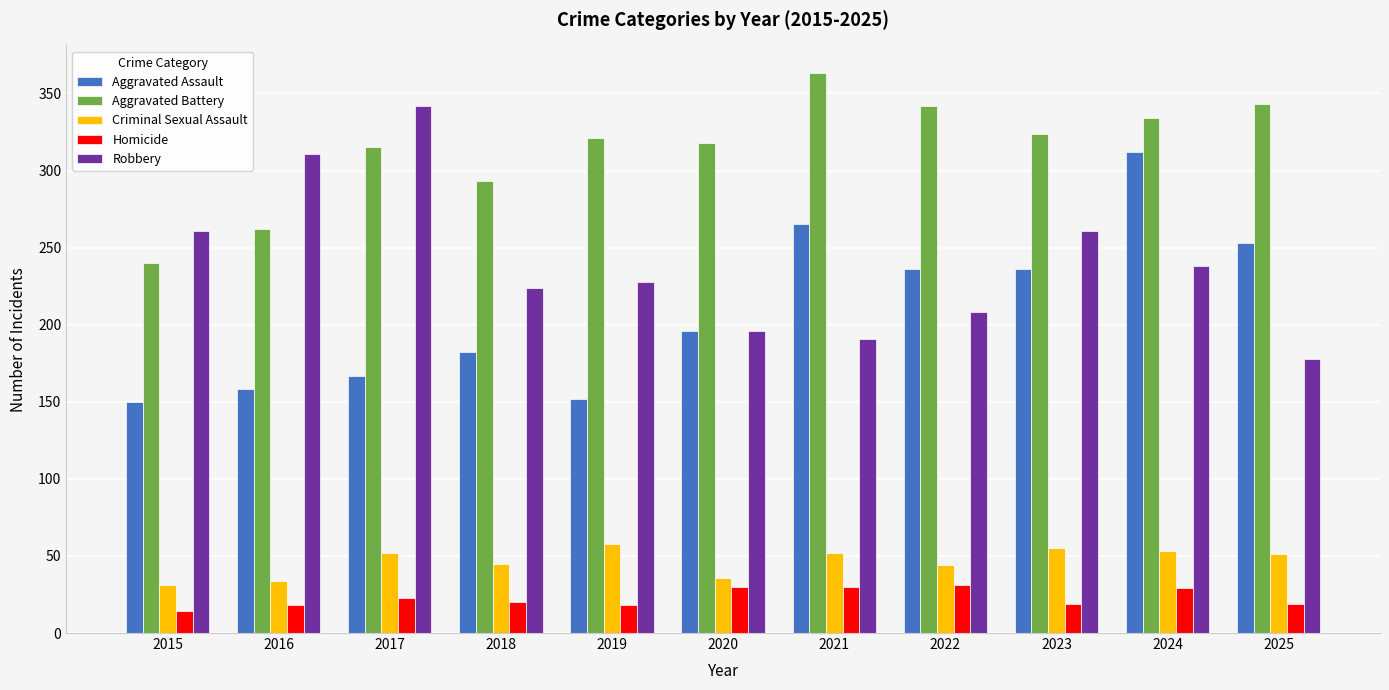

What is the value of the Homicide bar at the 2nd from the left?

18